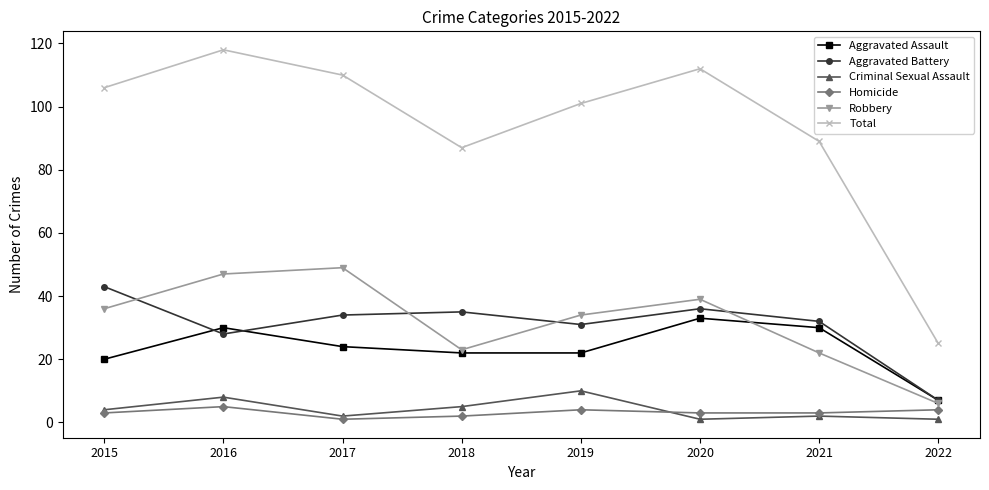

Rank the categories by Total value from lowest to highest.

2022, 2018, 2021, 2019, 2015, 2017, 2020, 2016